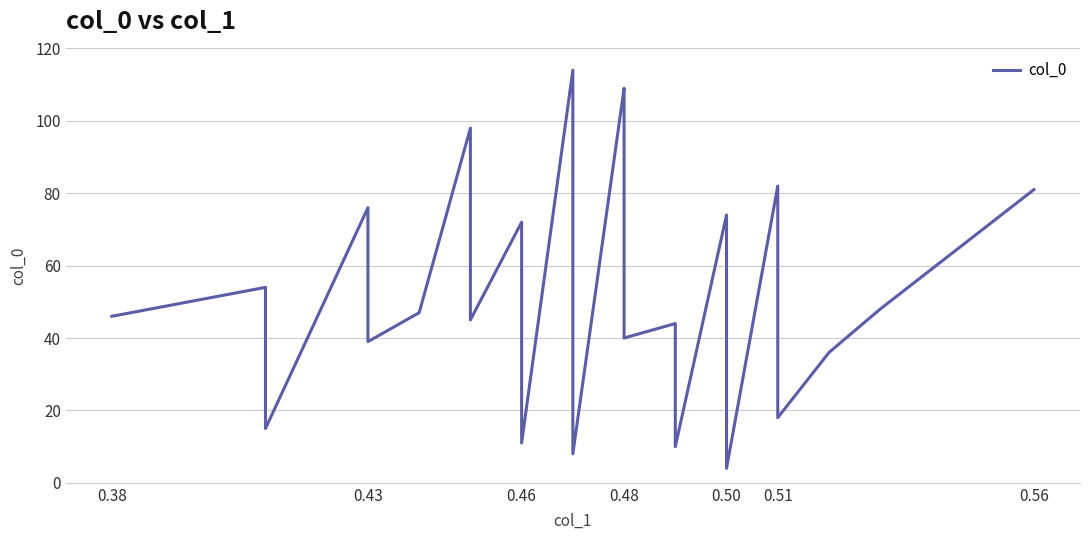

What is the difference between the second highest and minimum values?

105